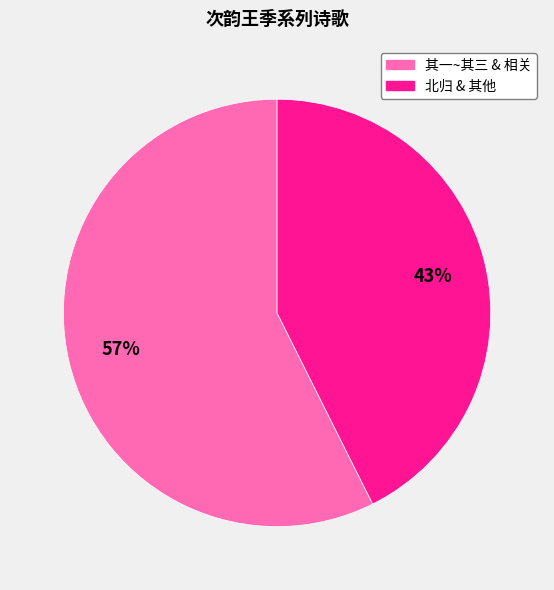

True or false: 北归 & 其他 accounts for 53% of the total.

False